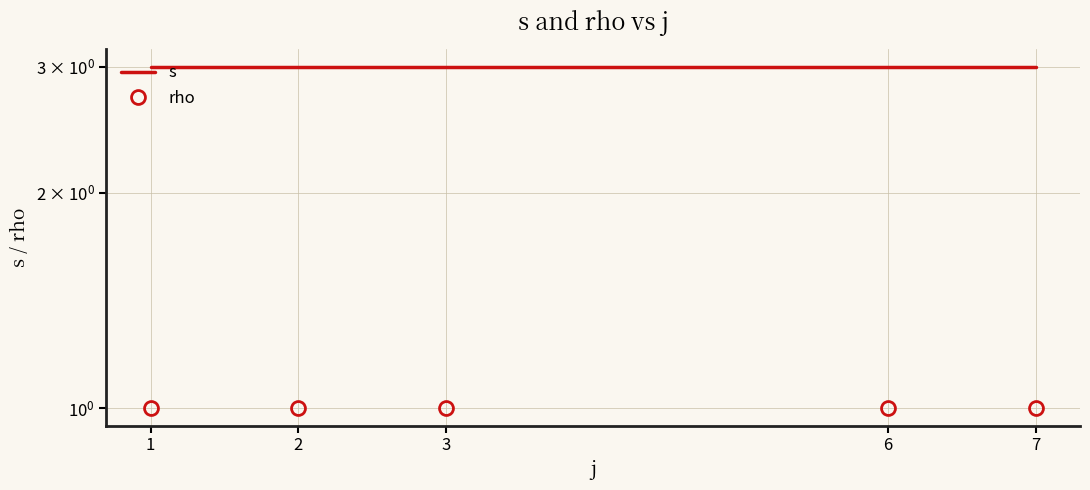

At which category is the sum across all series the highest?

1